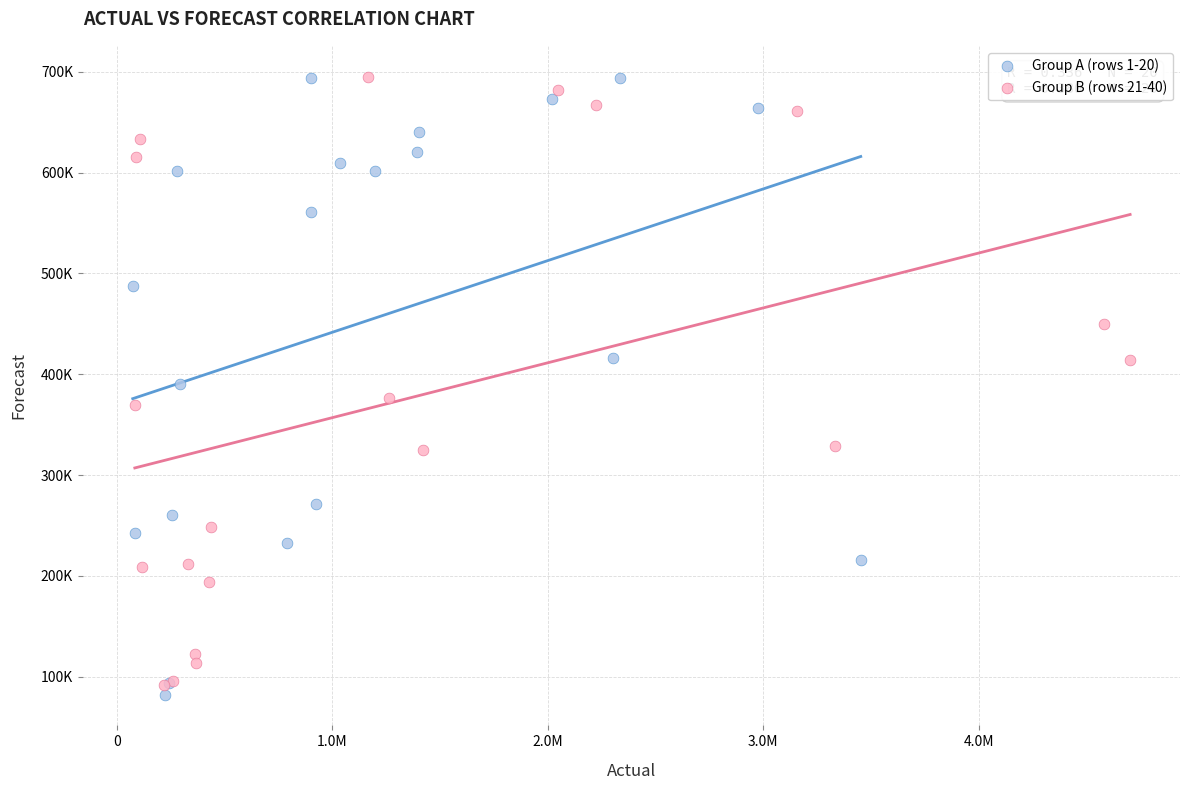

What are all the series names shown in the legend?

Group A (rows 1-20), Group B (rows 21-40)